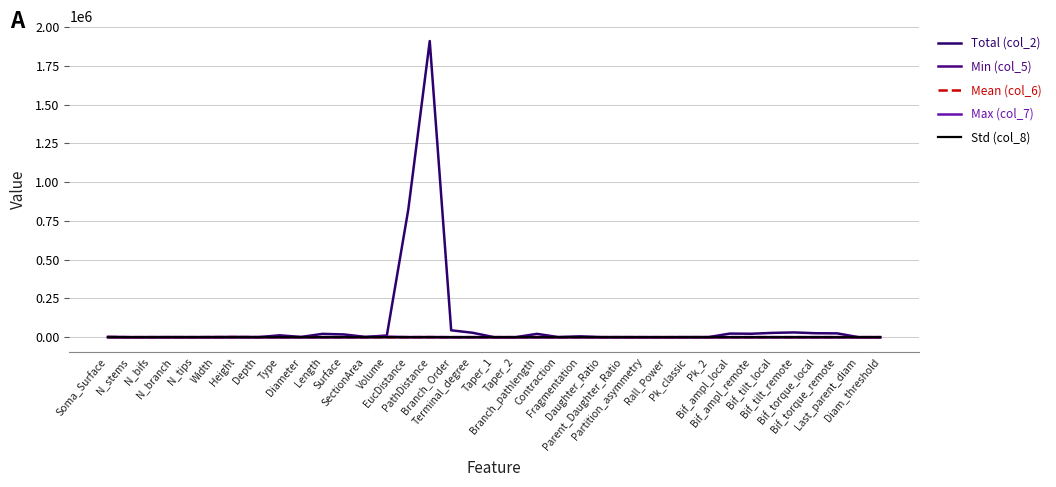

How many lines are shown in the chart?

5